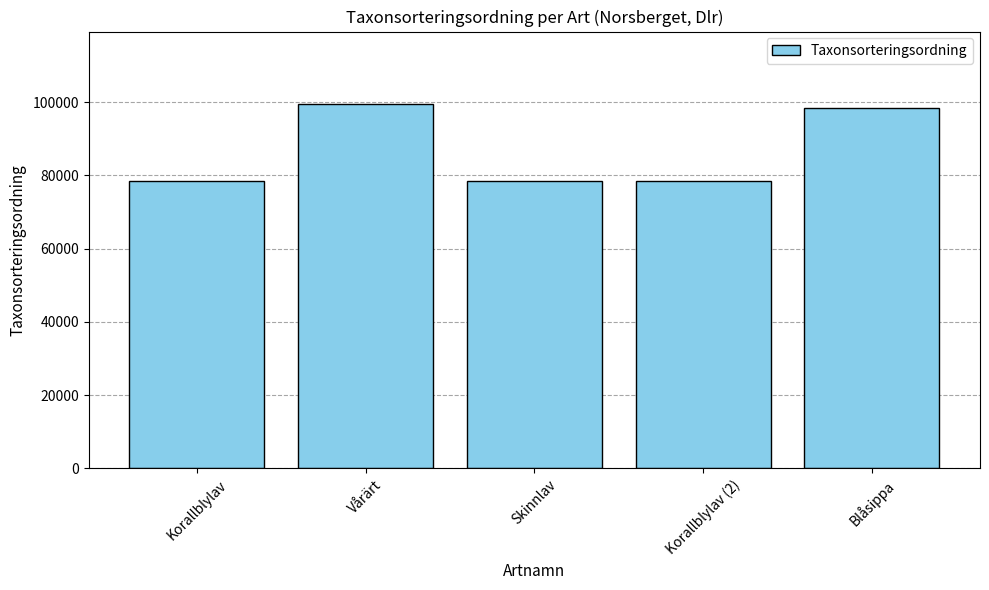

What is the average value?

86695